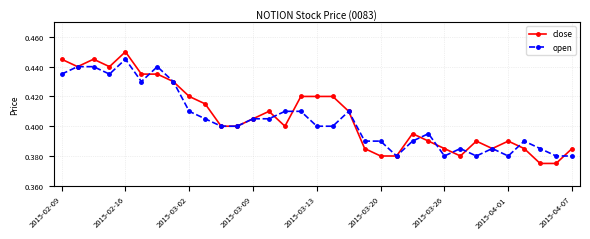

True or false: close has more than 0 points higher than both neighbors.

True